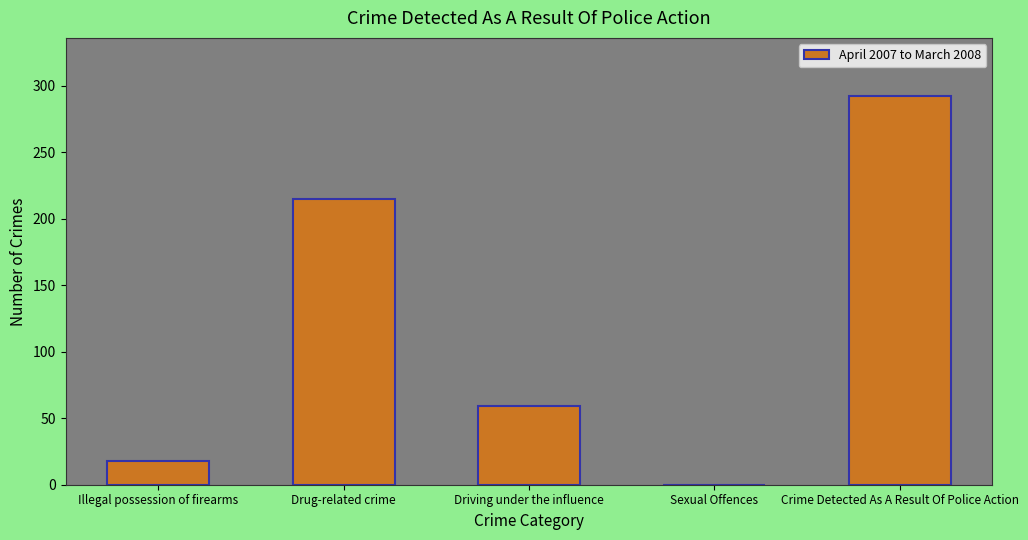

What is the difference between the values at Sexual Offences and Drug-related crime?

215